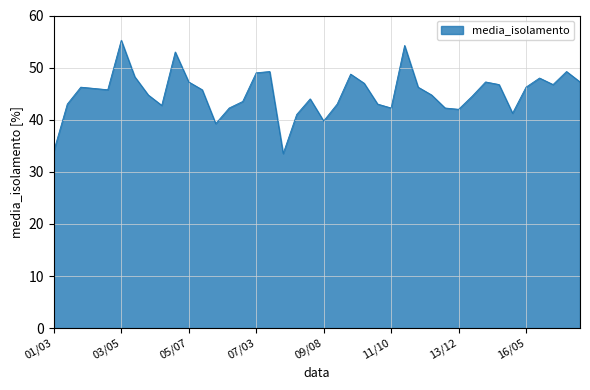

What is the smallest value displayed?

33.5